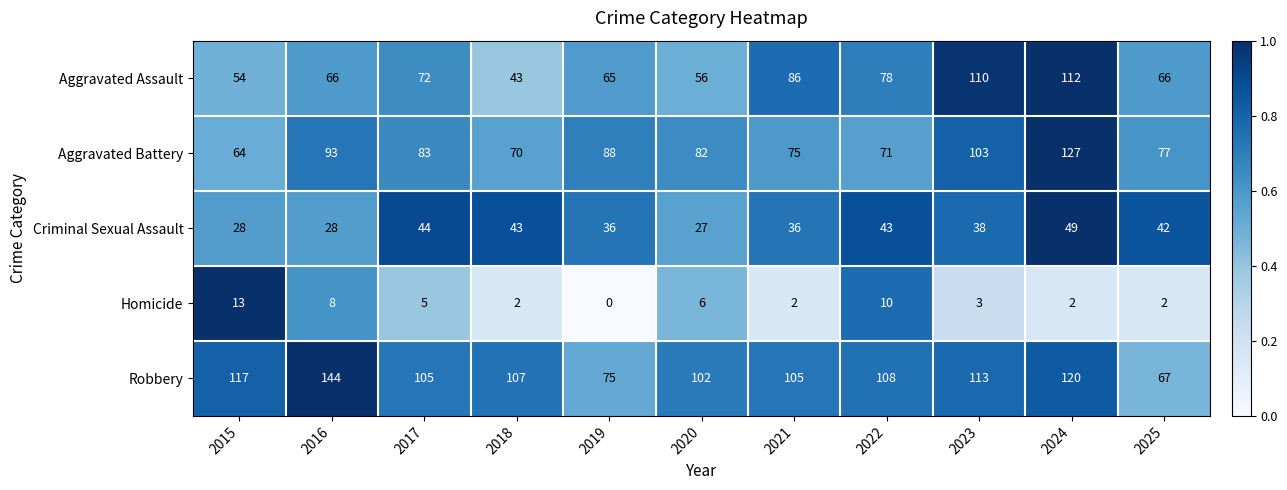

Which series has the largest range (max minus min)?

Robbery